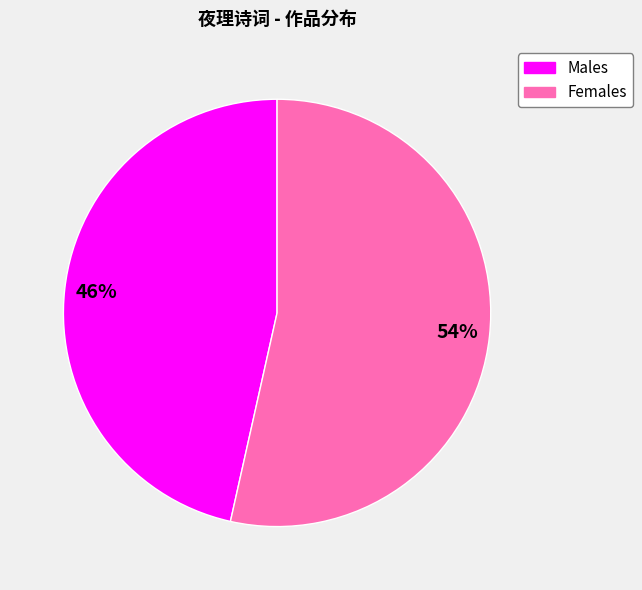

To the nearest percent, what is the average slice percentage?

50%